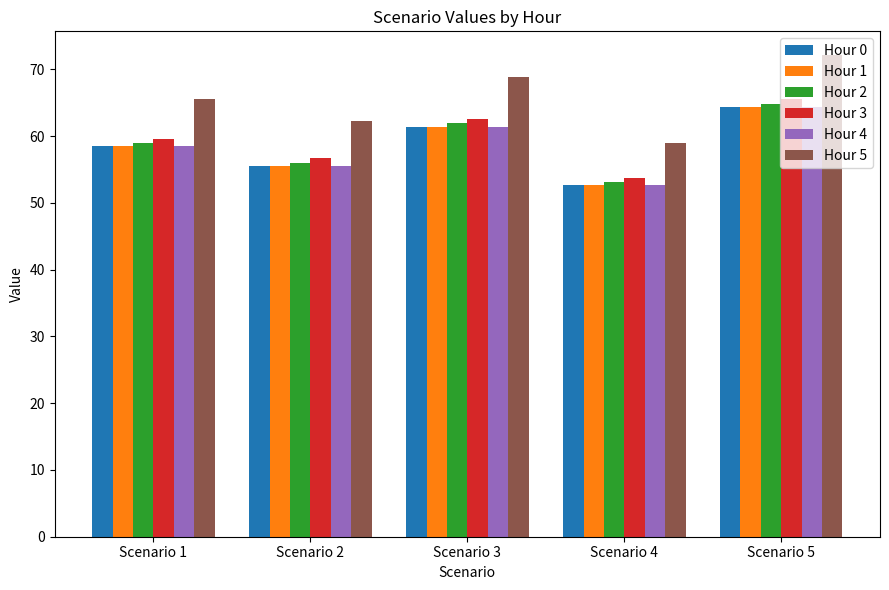

Reading left to right, extract all data points from this chart.

Hour 0: Scenario 1=58.5	Scenario 2=55.6	Scenario 3=61.4	Scenario 4=52.7	Scenario 5=64.4
Hour 1: Scenario 1=58.5	Scenario 2=55.6	Scenario 3=61.4	Scenario 4=52.7	Scenario 5=64.4
Hour 2: Scenario 1=59.0	Scenario 2=56.0	Scenario 3=61.9	Scenario 4=53.1	Scenario 5=64.9
Hour 3: Scenario 1=59.6	Scenario 2=56.7	Scenario 3=62.6	Scenario 4=53.7	Scenario 5=65.6
Hour 4: Scenario 1=58.5	Scenario 2=55.6	Scenario 3=61.4	Scenario 4=52.7	Scenario 5=64.4
Hour 5: Scenario 1=65.5	Scenario 2=62.3	Scenario 3=68.8	Scenario 4=59.0	Scenario 5=72.1